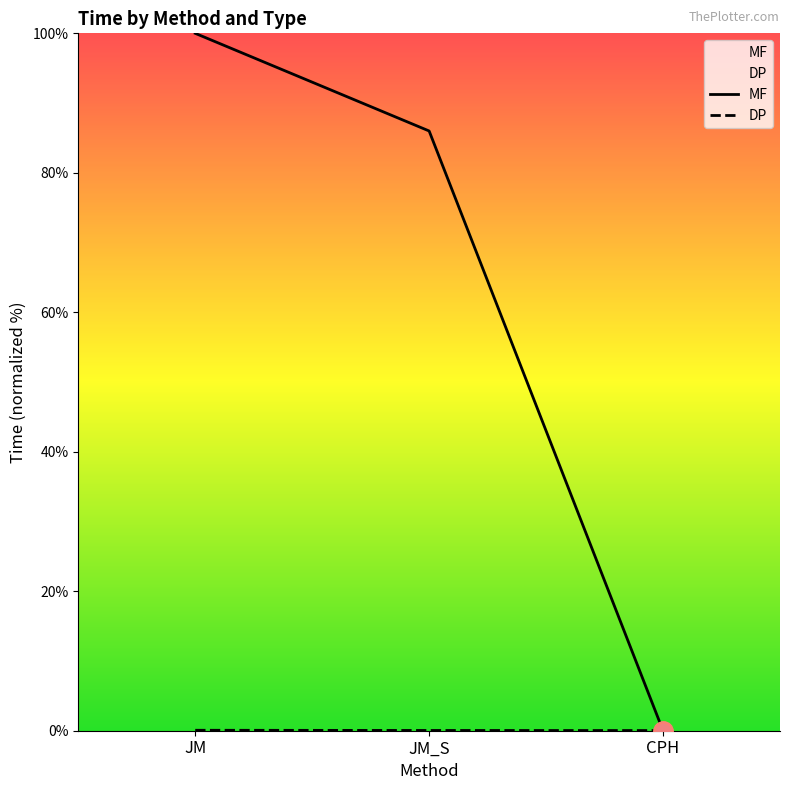

At which category is the sum across all series the highest?

JM